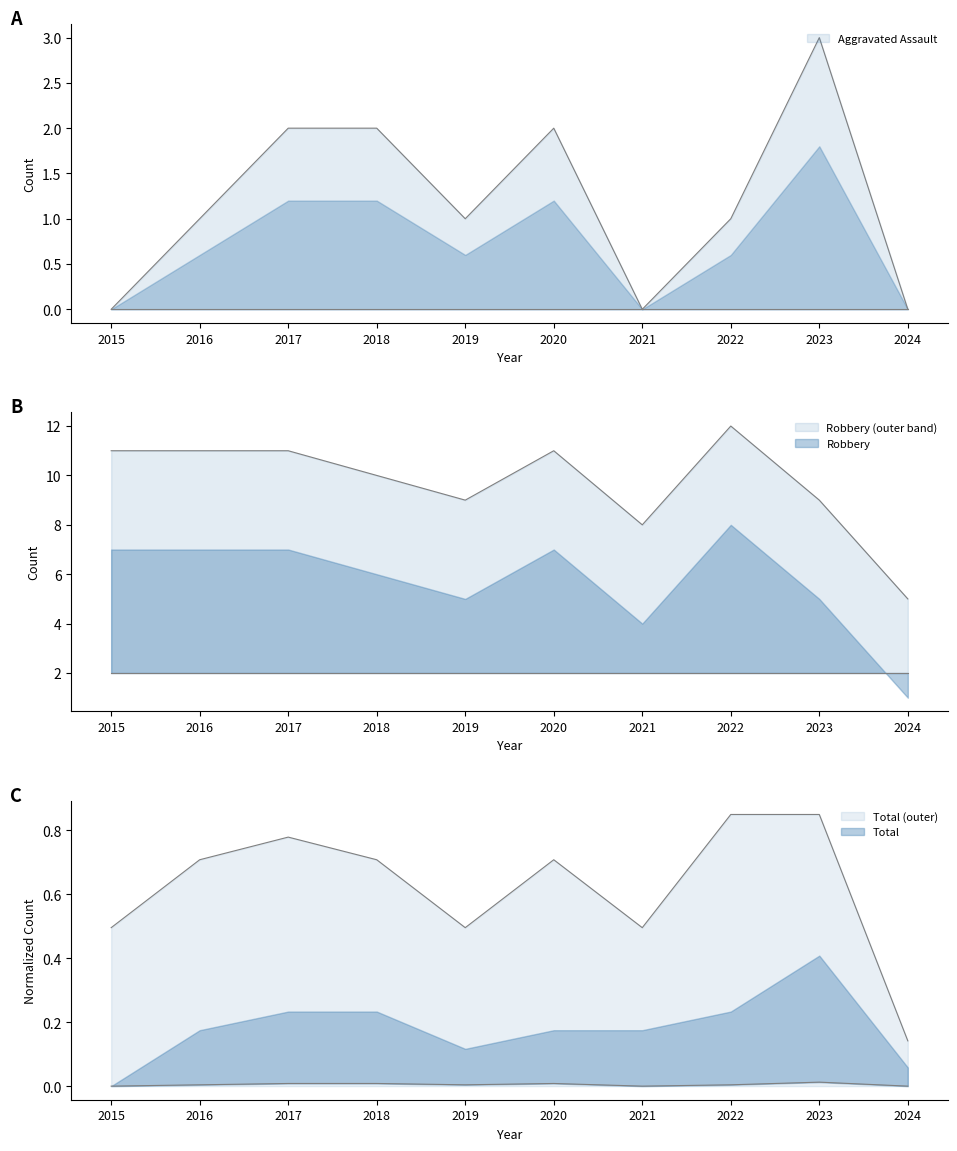

What is the sum of all Aggravated Assault values?

12.0